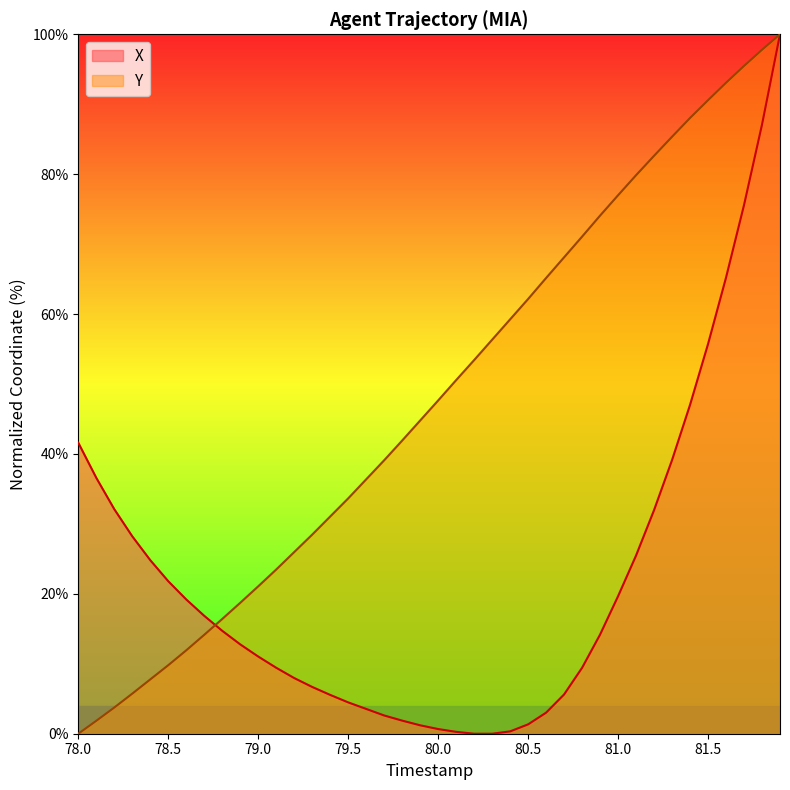

List the series in order of their overall mean, lowest first.

X, Y